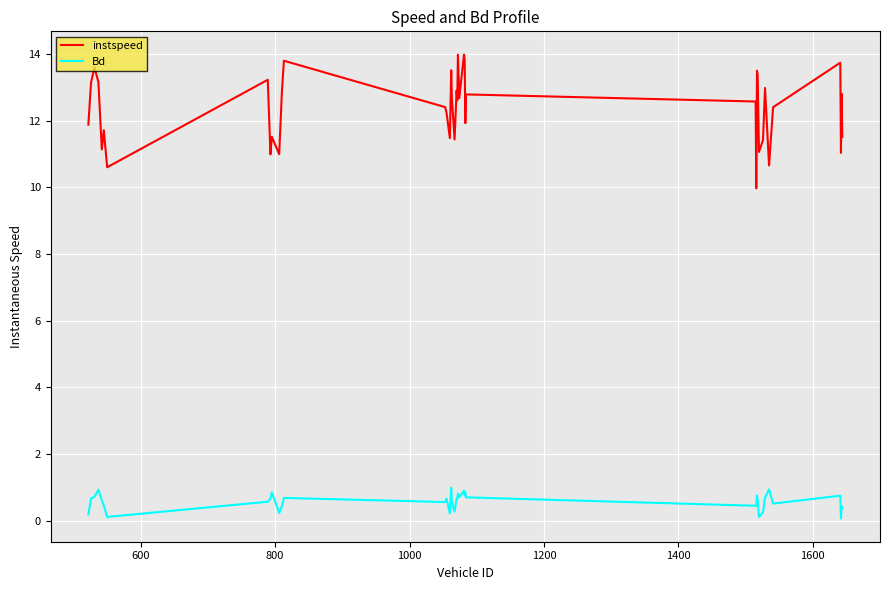

What is the minimum value shown in the chart?

0.1